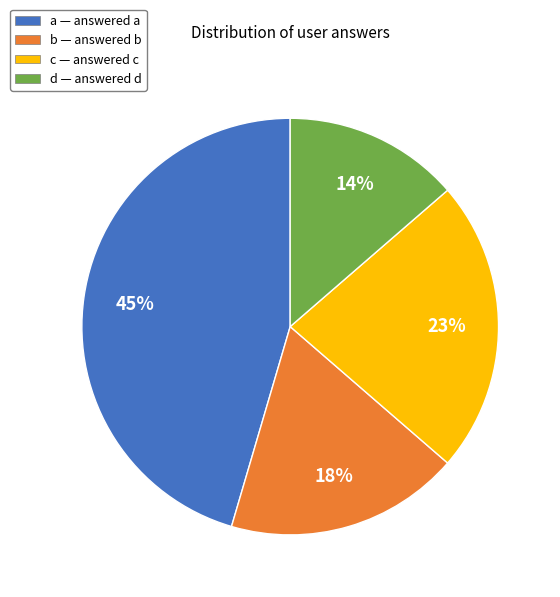

What is the ratio of the value at b to the value at d?

1.3